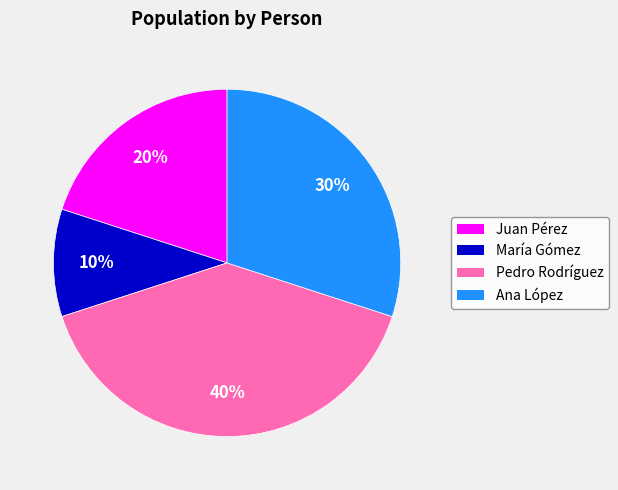

Rank the categories by value from highest to lowest.

Pedro Rodríguez, Ana López, Juan Pérez, María Gómez